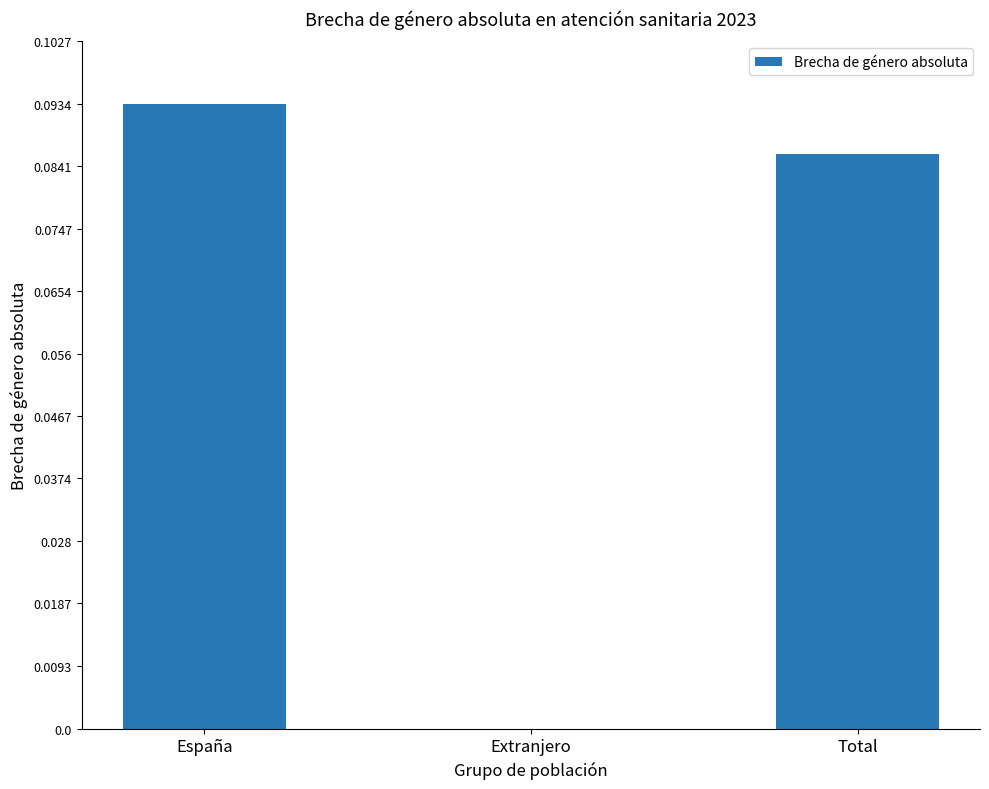

Does the chart contain stacked bars?

No